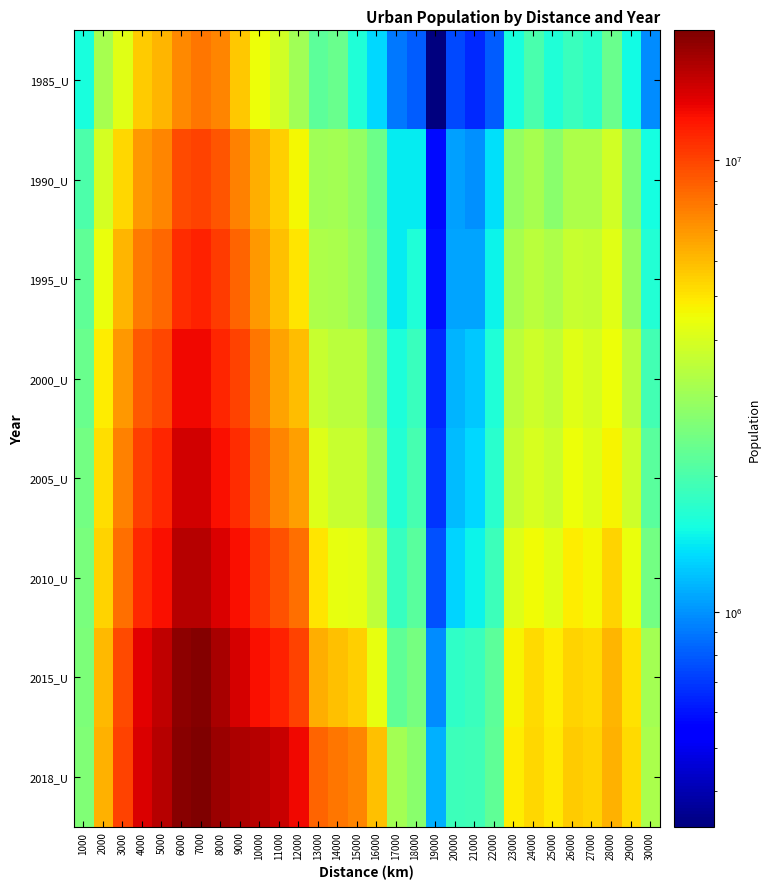

List the series in order of their peak value, highest first.

2018_U, 2015_U, 2010_U, 2005_U, 2000_U, 1995_U, 1990_U, 1985_U